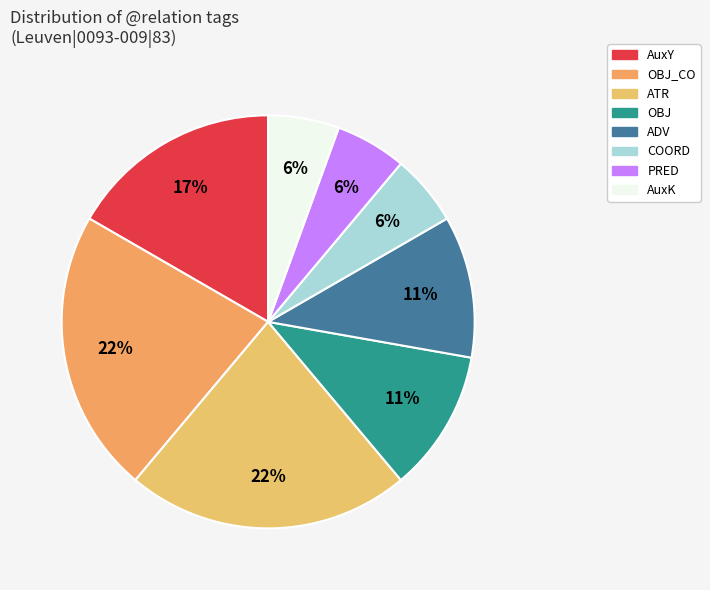

Count the number of slices in the pie.

8